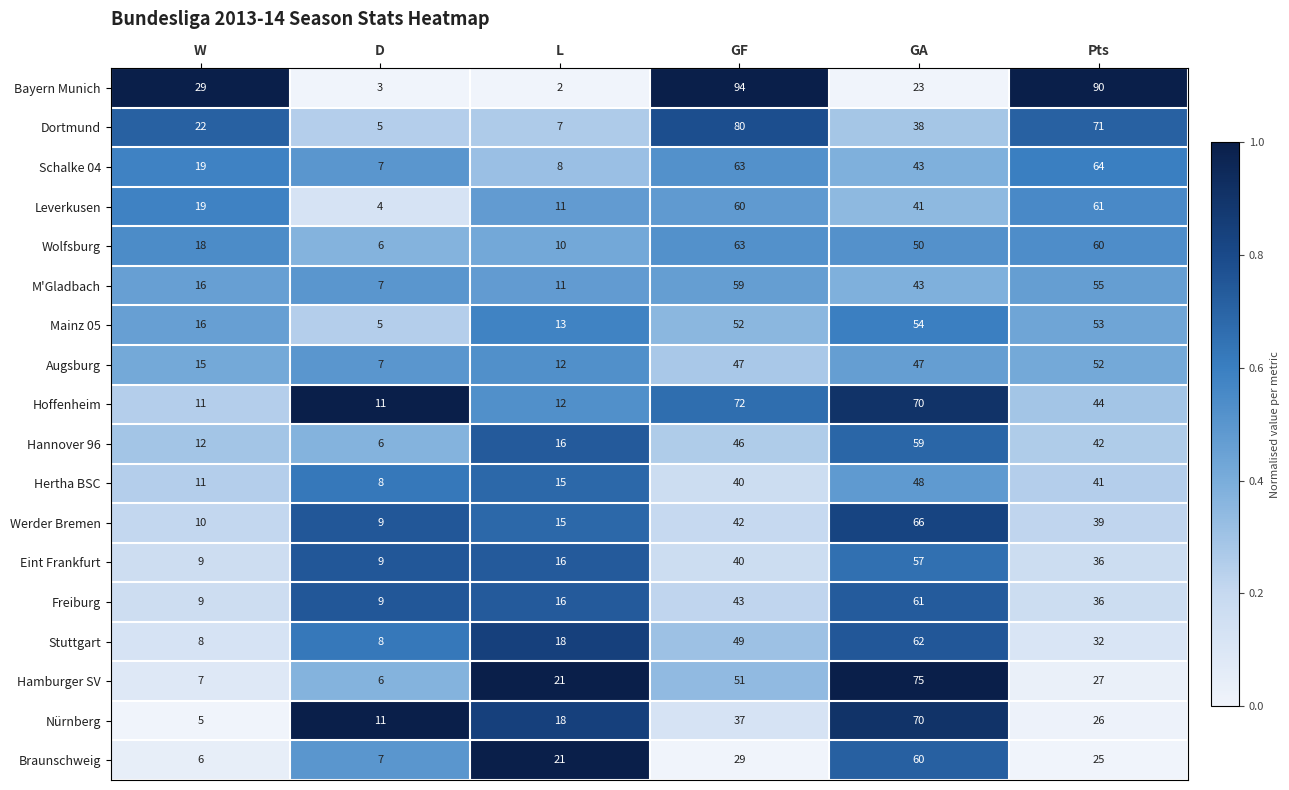

What is the sum of all Hamburger SV values?

187